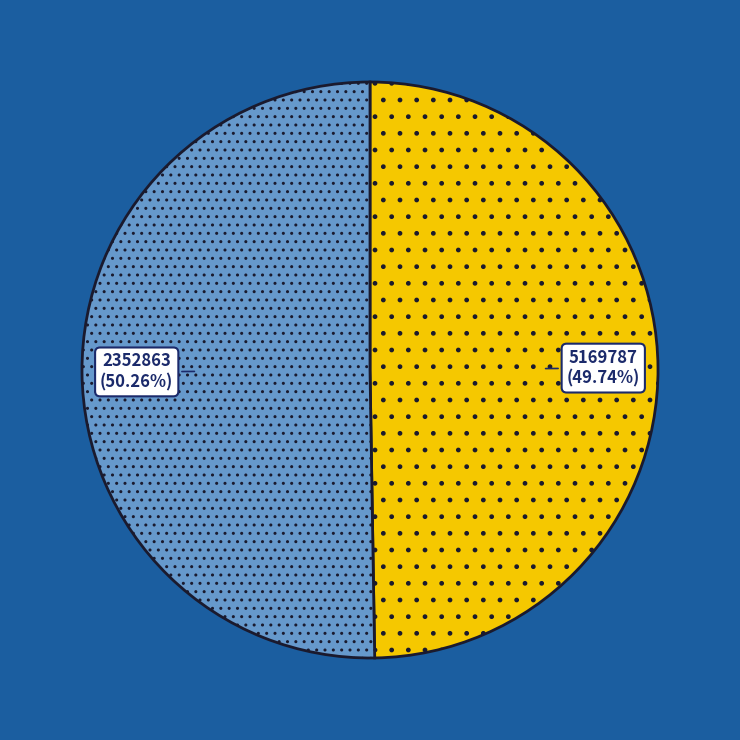

Does any single category account for the majority?

Yes